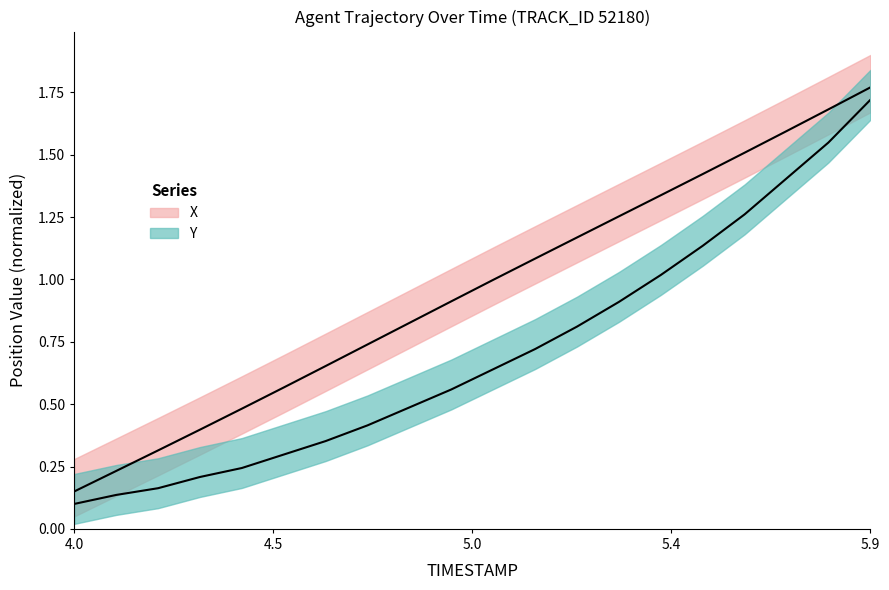

True or false: X has more than 0 interior local peaks.

False